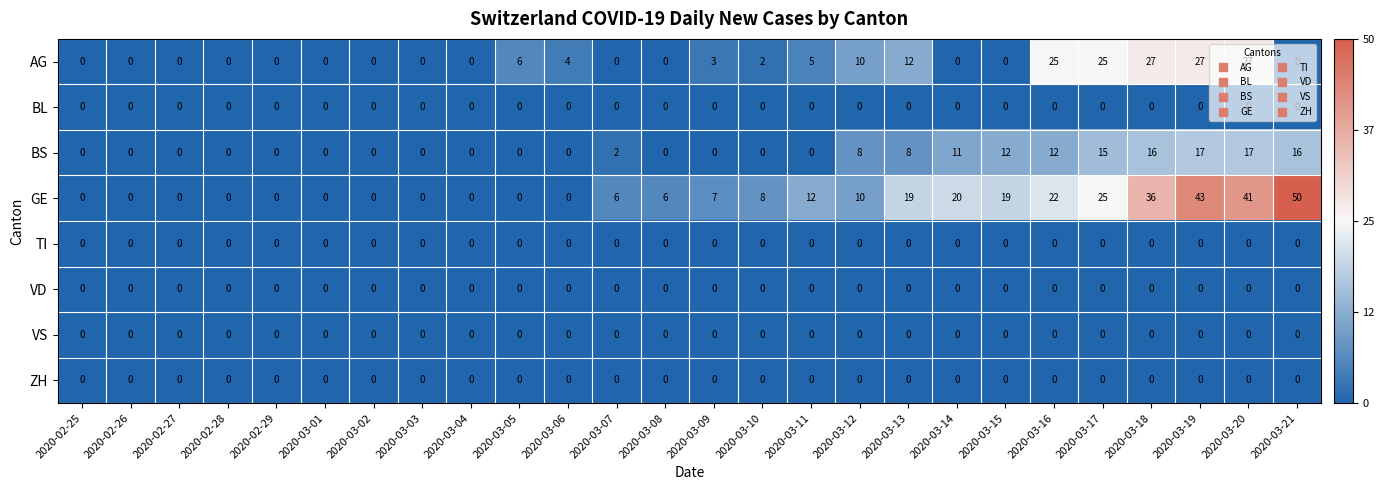

Which category has the highest value across all series?

2020-03-21